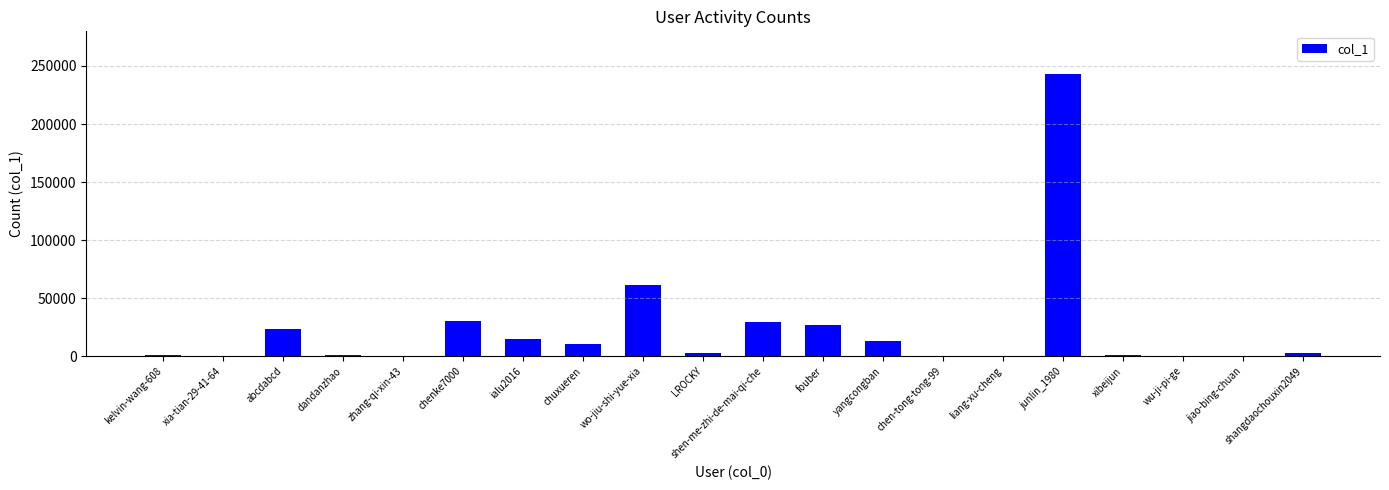

Where is the data nearest to the value 121678?

wo-jiu-shi-yue-xia